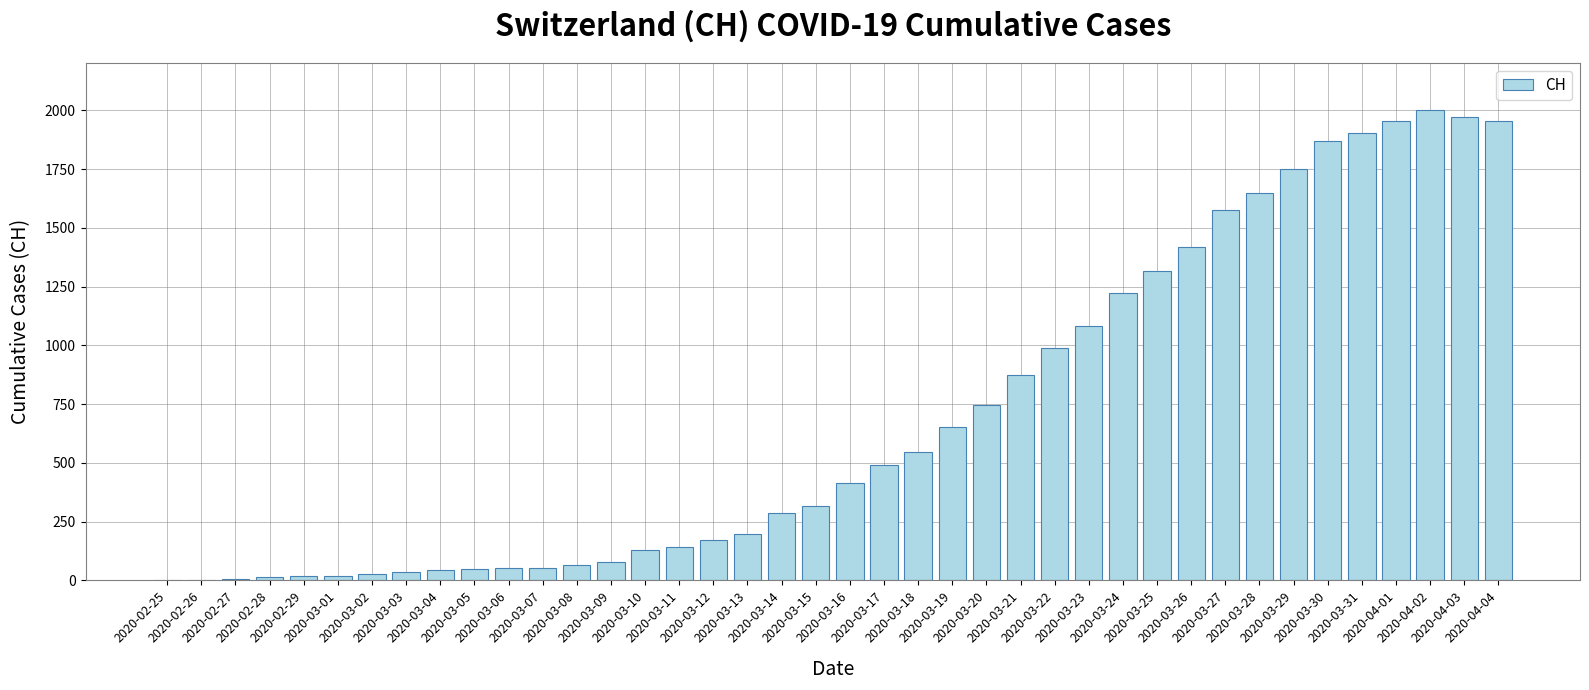

True or false: the data shows 266 at 2020-03-17.

False